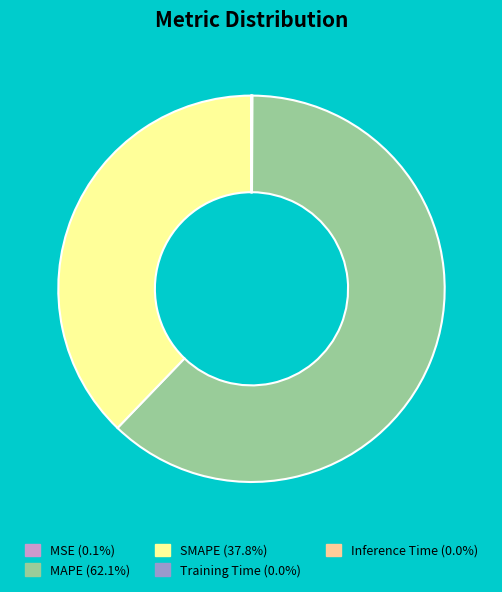

What is the largest slice in the pie chart?

MAPE